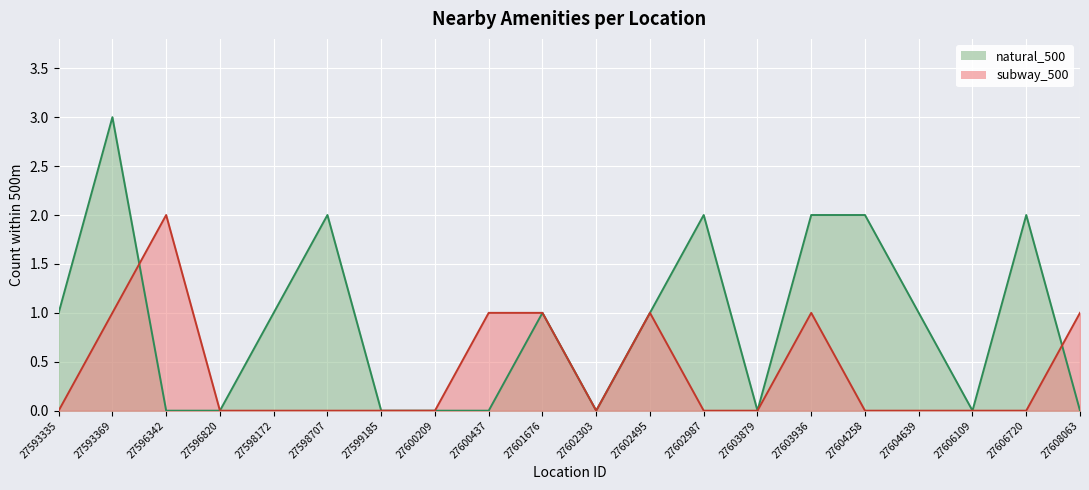

Reading right to left, transcribe all the data shown in this chart.

natural_500: 0	2	0	1	2	2	0	2	1	0	1	0	0	0	2	1	0	0	3	1
subway_500: 1	0	0	0	0	1	0	0	1	0	1	1	0	0	0	0	0	2	1	0